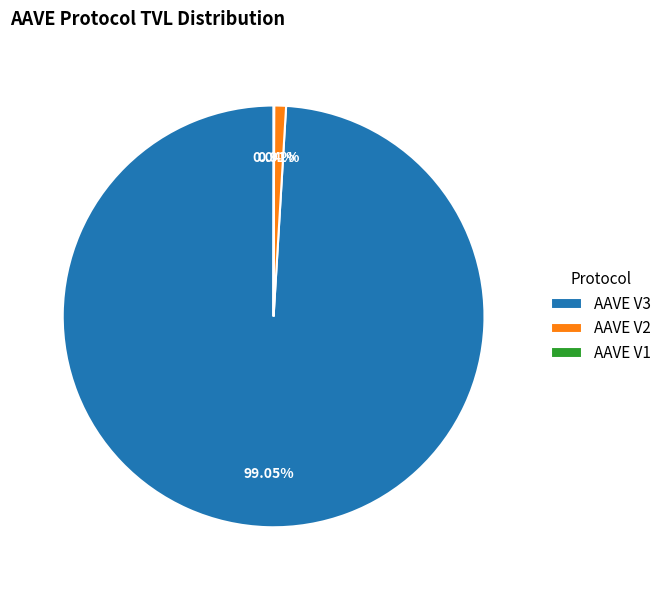

Is there a majority slice in this chart?

Yes